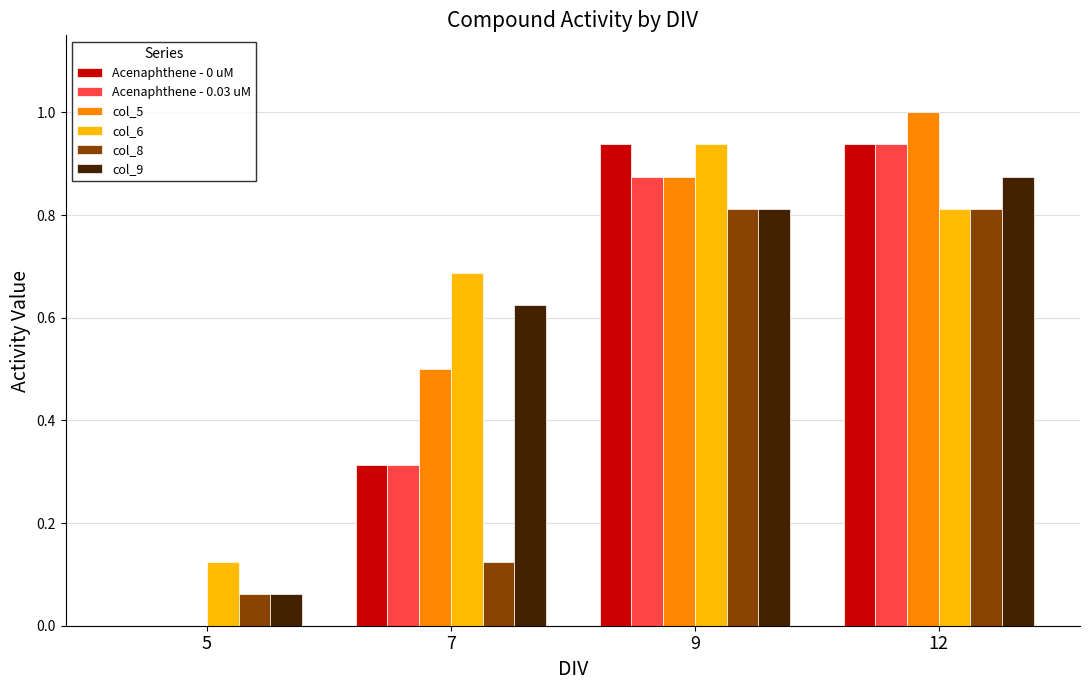

What are all the series names shown in the legend?

Acenaphthene - 0 uM, Acenaphthene - 0.03 uM, col_5, col_6, col_8, col_9